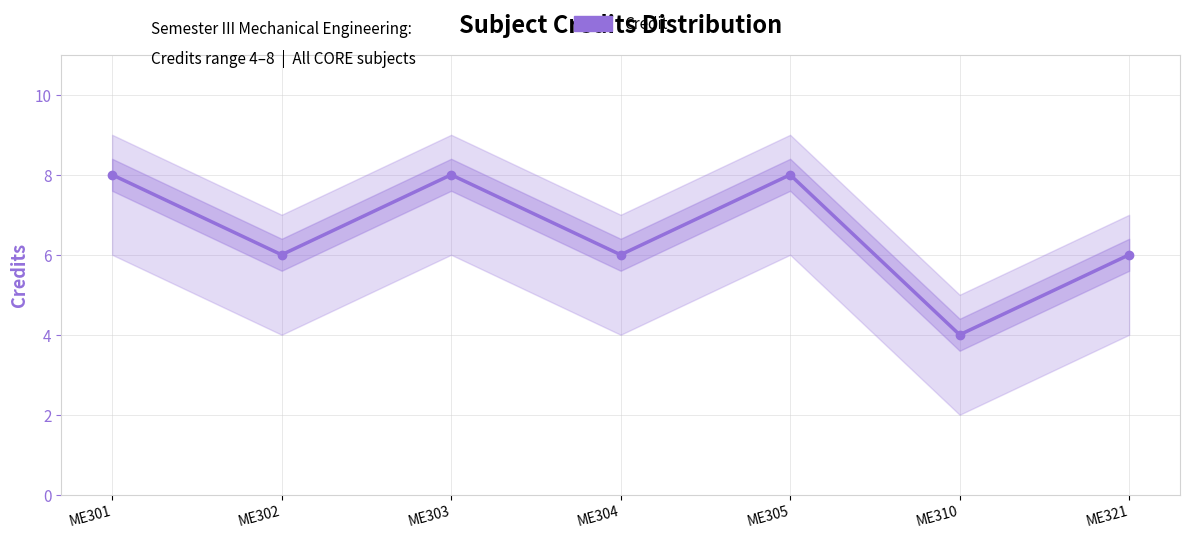

At which category does the data reach its first local valley?

ME302